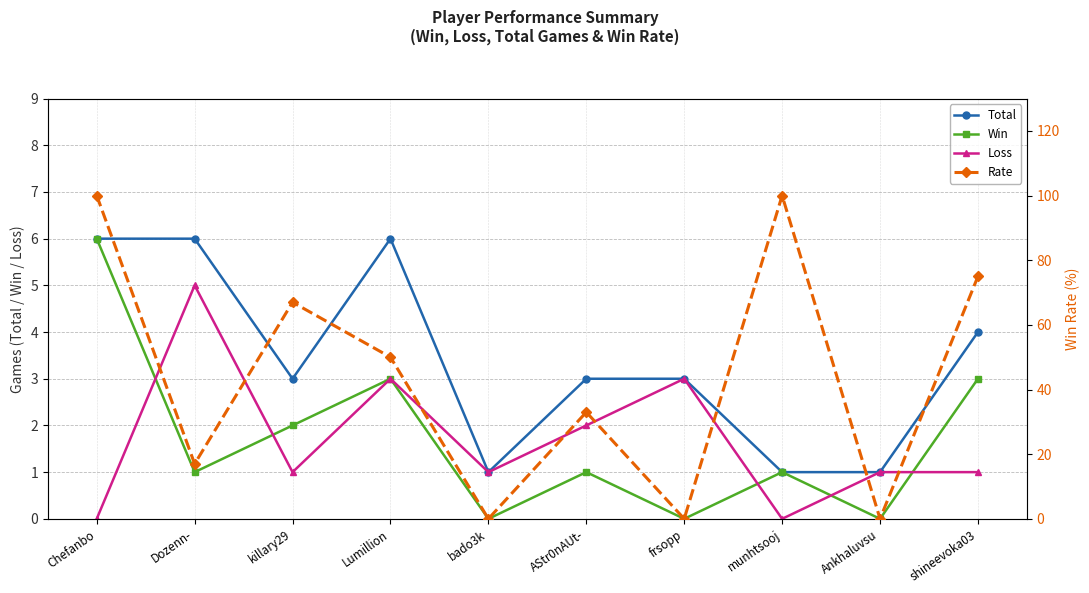

Where is Win nearest to the value 3?

Lumillion